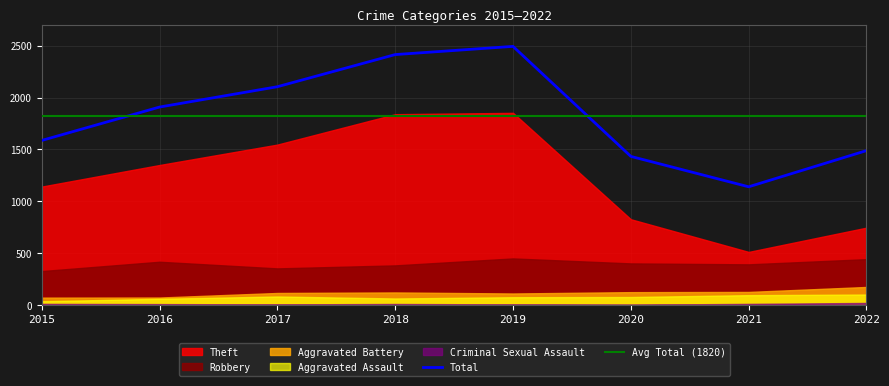

True or false: Theft and Robbery cross at least once.

False